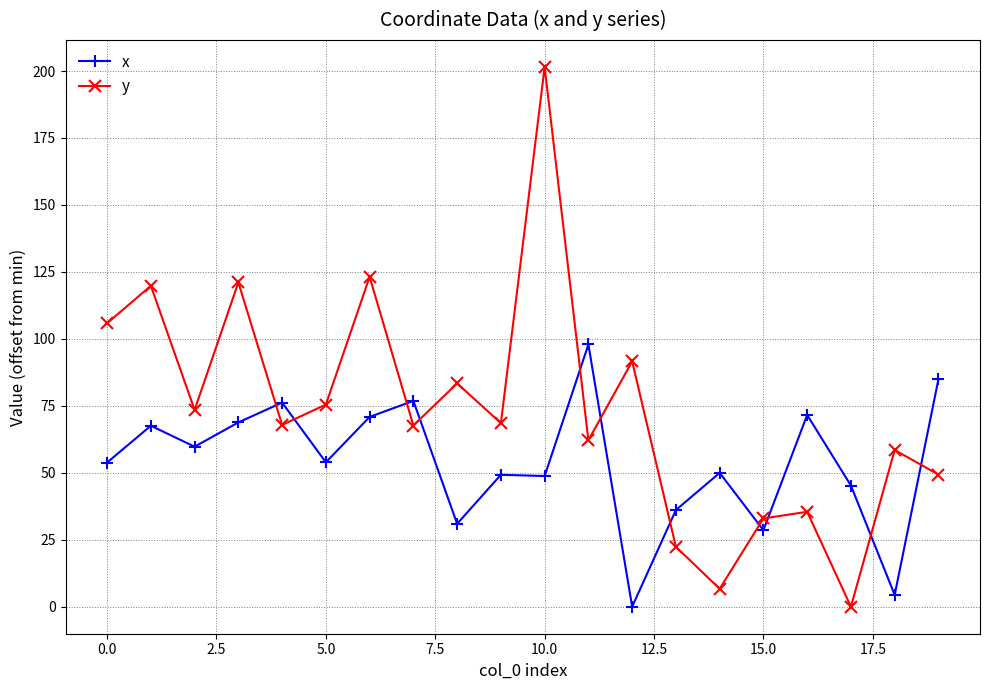

How many intersections are there between y and x?

11